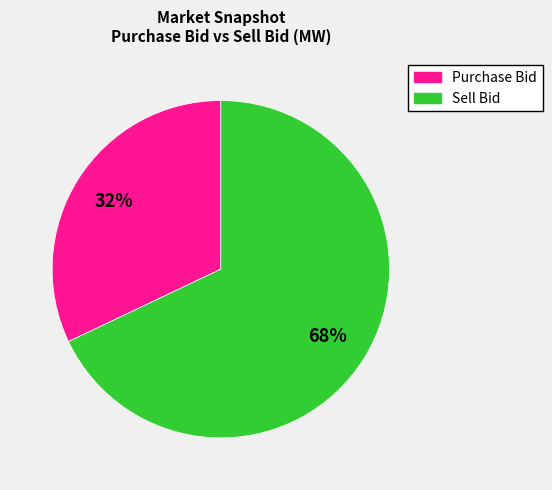

To the nearest percent, what is the average slice percentage?

50%